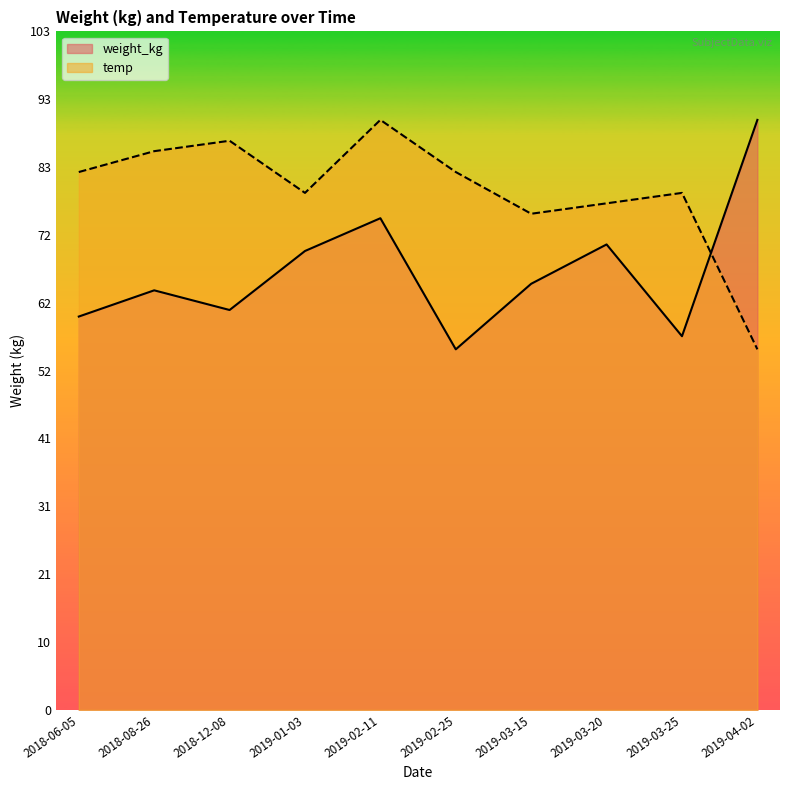

The value of temp at 2018-06-05 is 82.0. True or false?

True